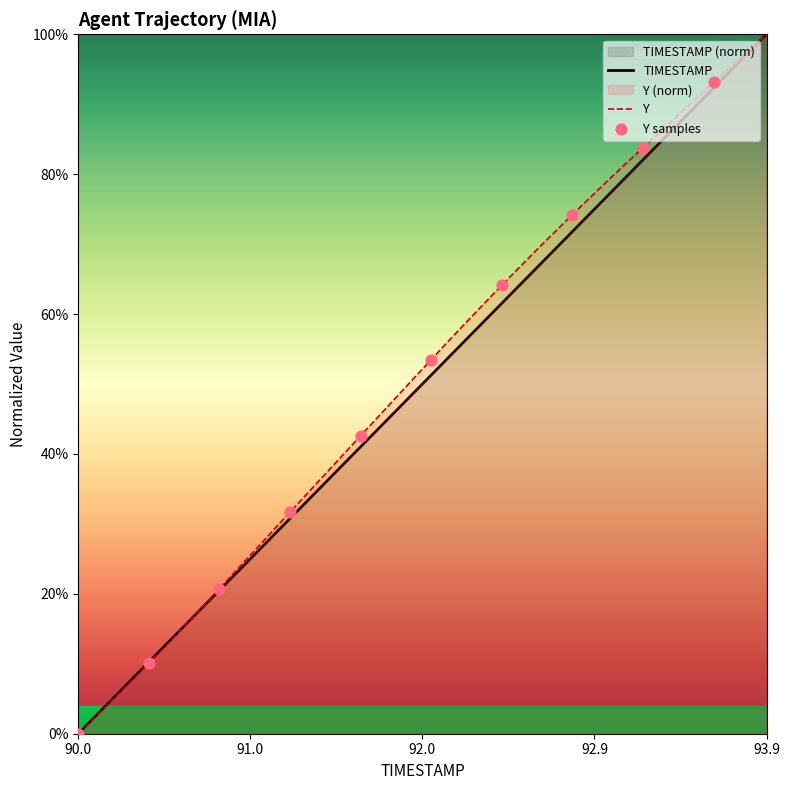

Which series has the largest total across all categories?

Y